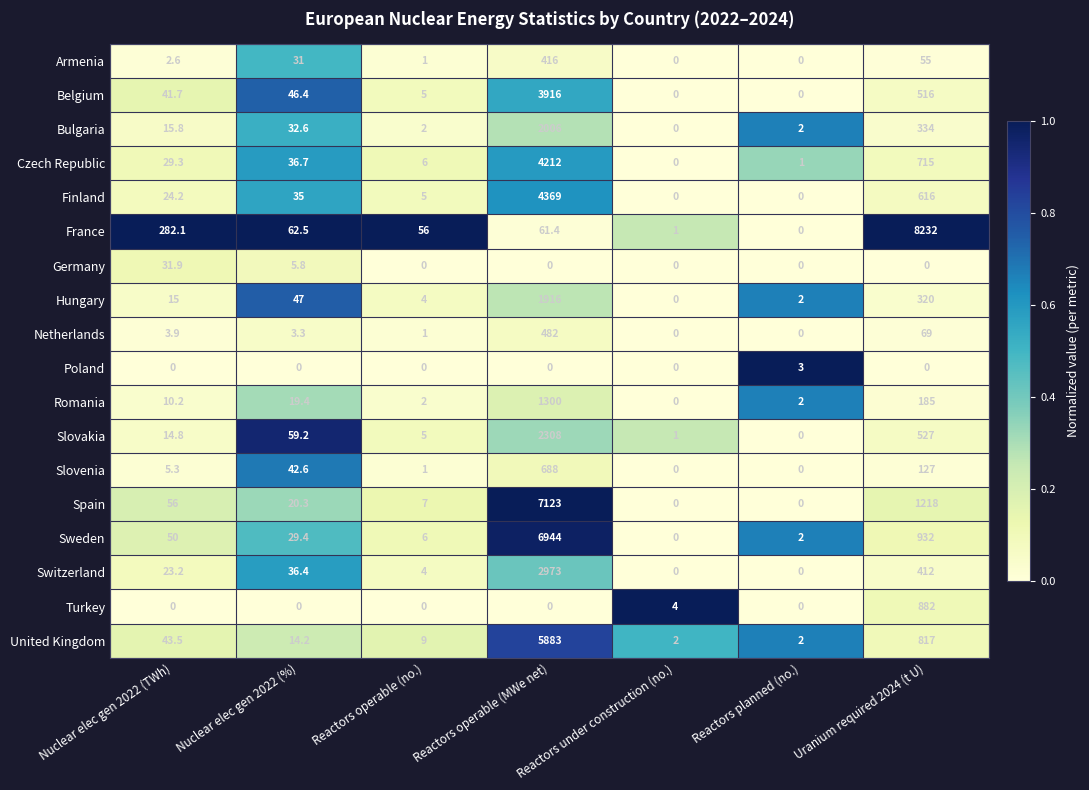

What is the sum of all Poland values?

3.0